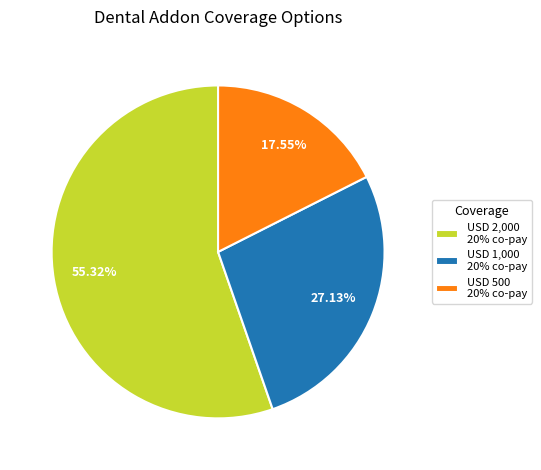

Is there a majority slice in this chart?

Yes